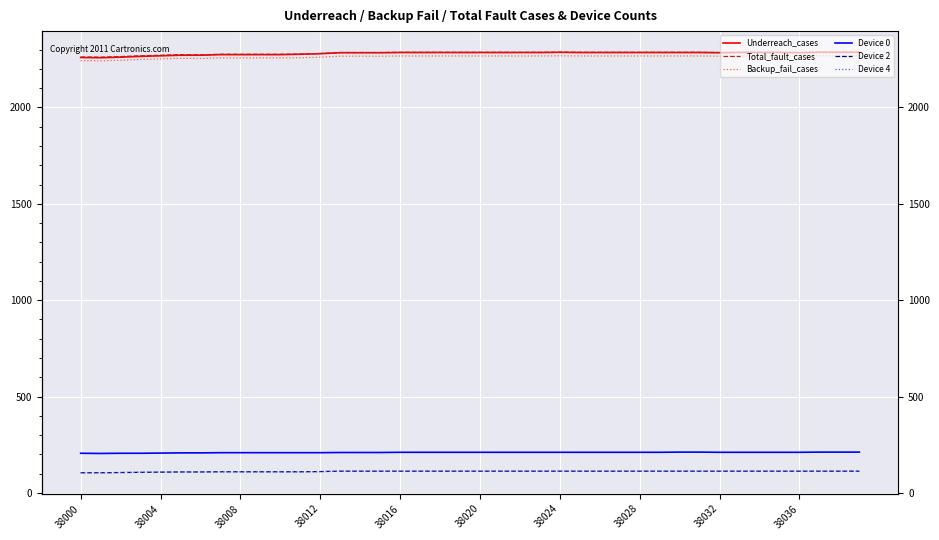

How many lines are shown in the chart?

6